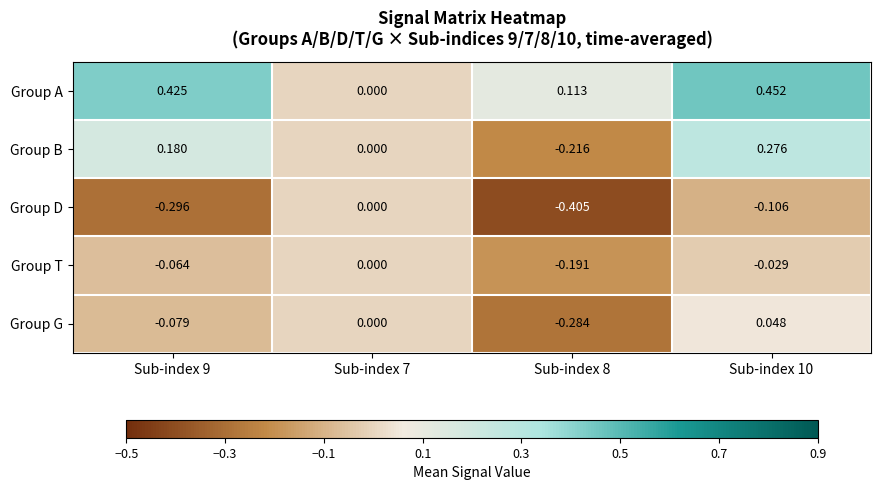

Which series changed the most between Sub-index 8 and Sub-index 10?

Group B